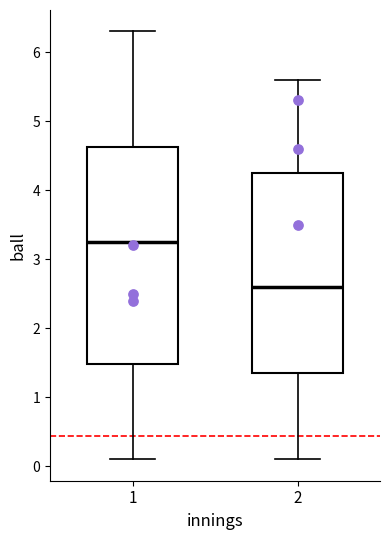

Reading left to right, transcribe this box plot: for each box, give where its median line is, the range the box spans, and where its two whiskers end, as read against the y-axis. The values are not printed on the chart, so give them approximately, as read against the axis.

1: median 3.3, box 1.5 to 4.6, whiskers 0.1 to 6.3
2: median 2.6, box 1.4 to 4.3, whiskers 0.1 to 5.6